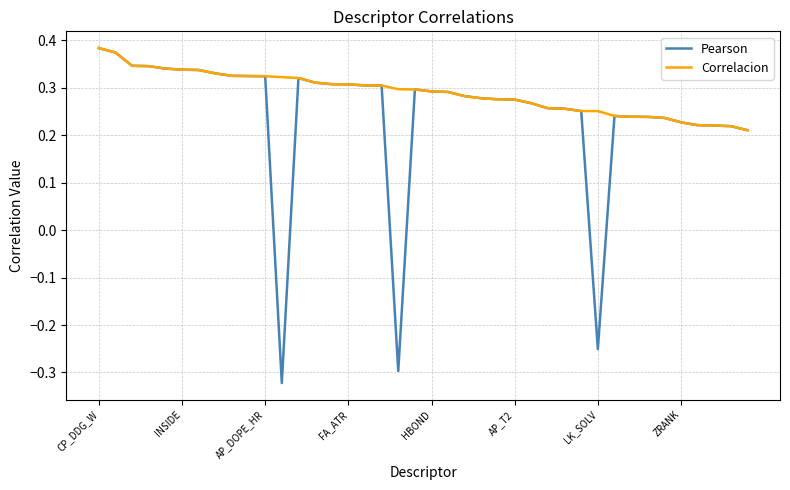

How many lines are shown in the chart?

2